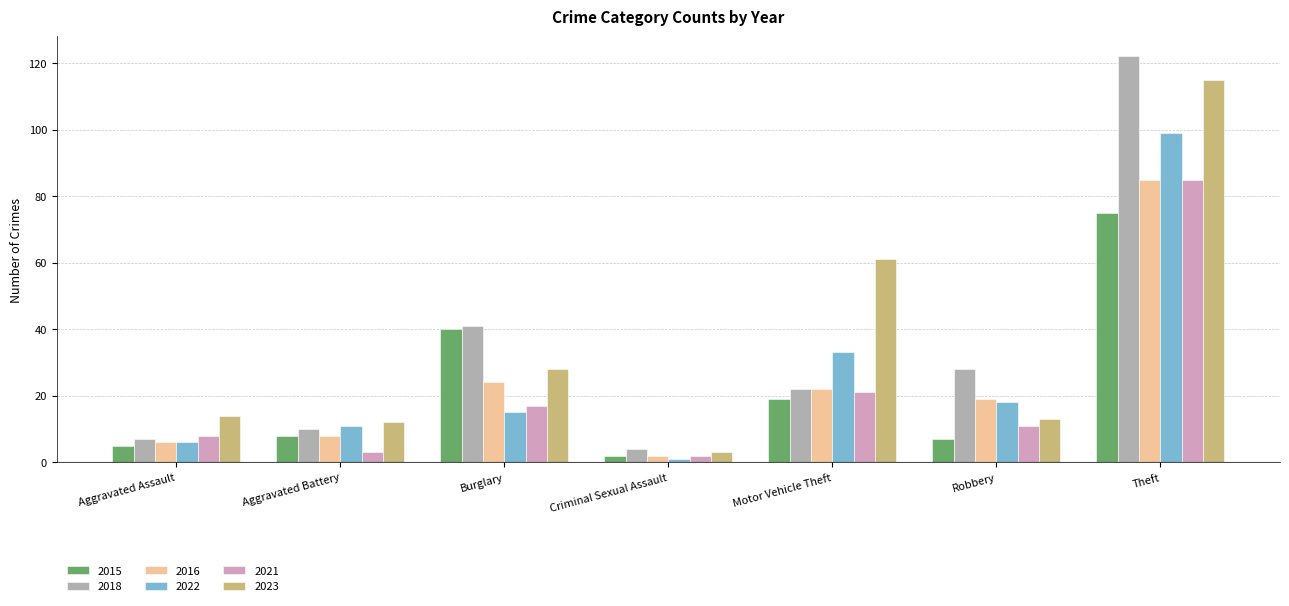

List the labels in order of 2022 value, smallest first.

Criminal Sexual Assault, Aggravated Assault, Aggravated Battery, Burglary, Robbery, Motor Vehicle Theft, Theft